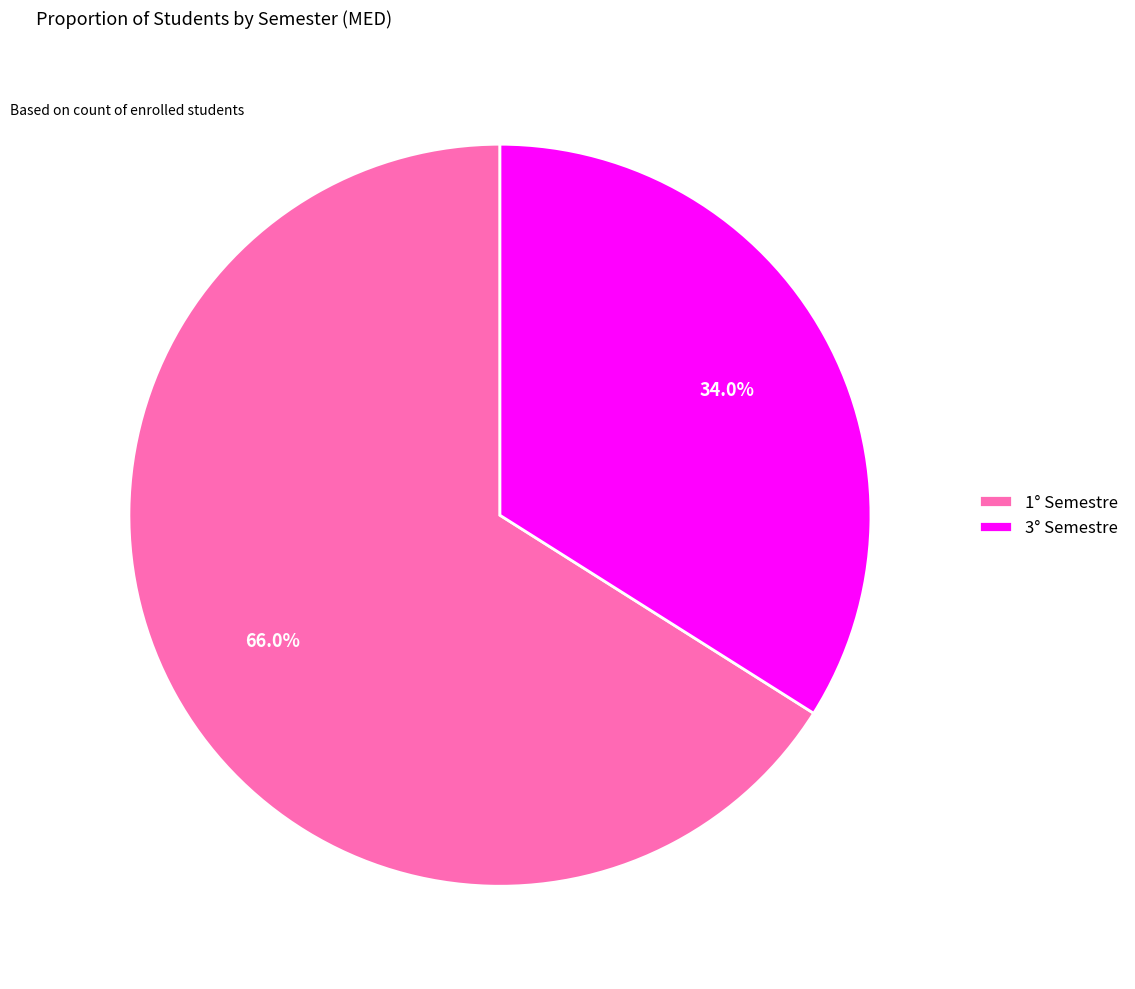

To the nearest percent, what portion does 1° represent?

66%